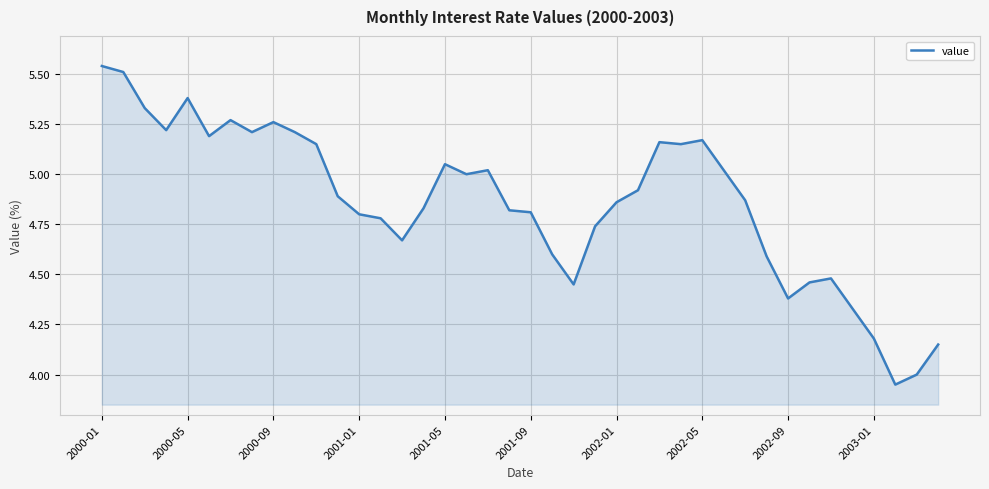

At which label does the data first exceed 4?

2000-01